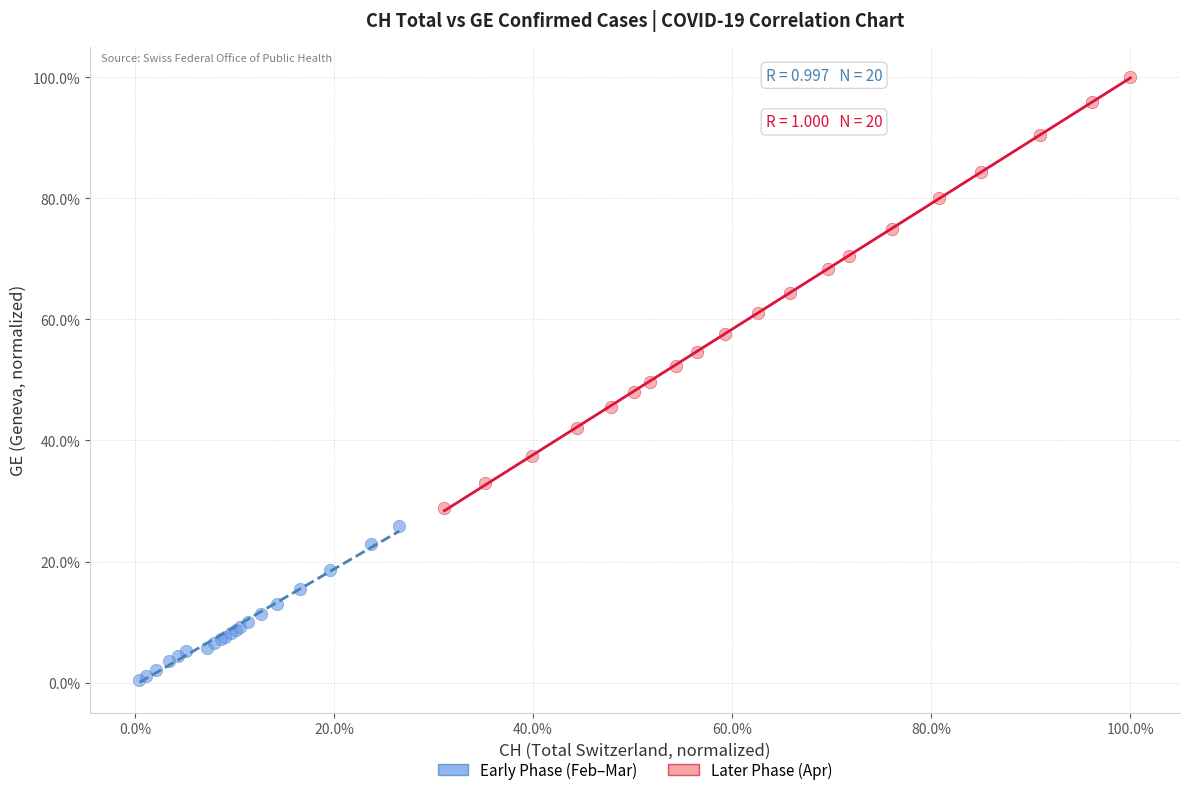

Which series reaches the maximum Y coordinate?

Later Phase (Apr)